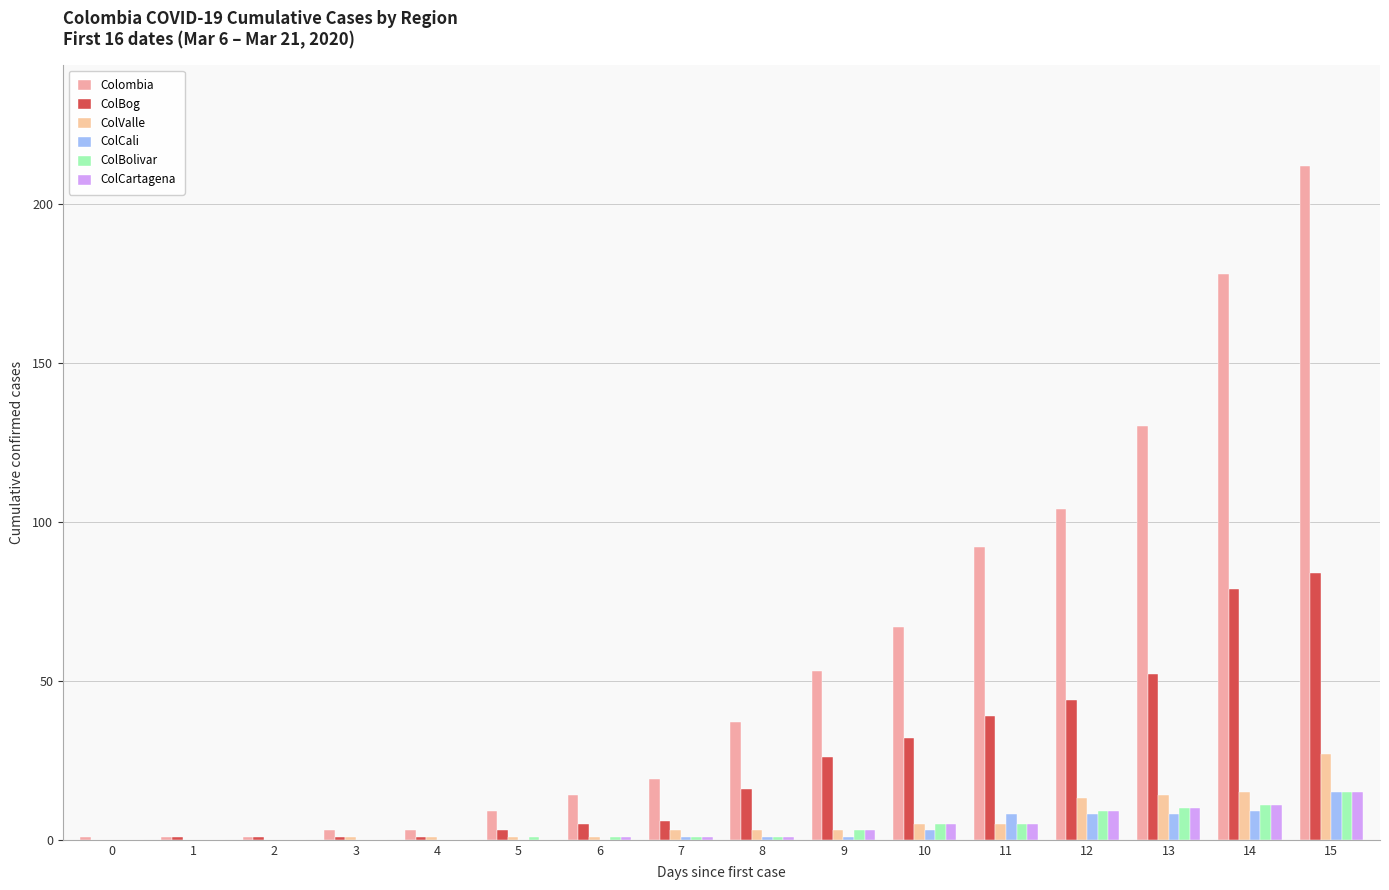

Is it true that ColBolivar equals 7 at 11?

False